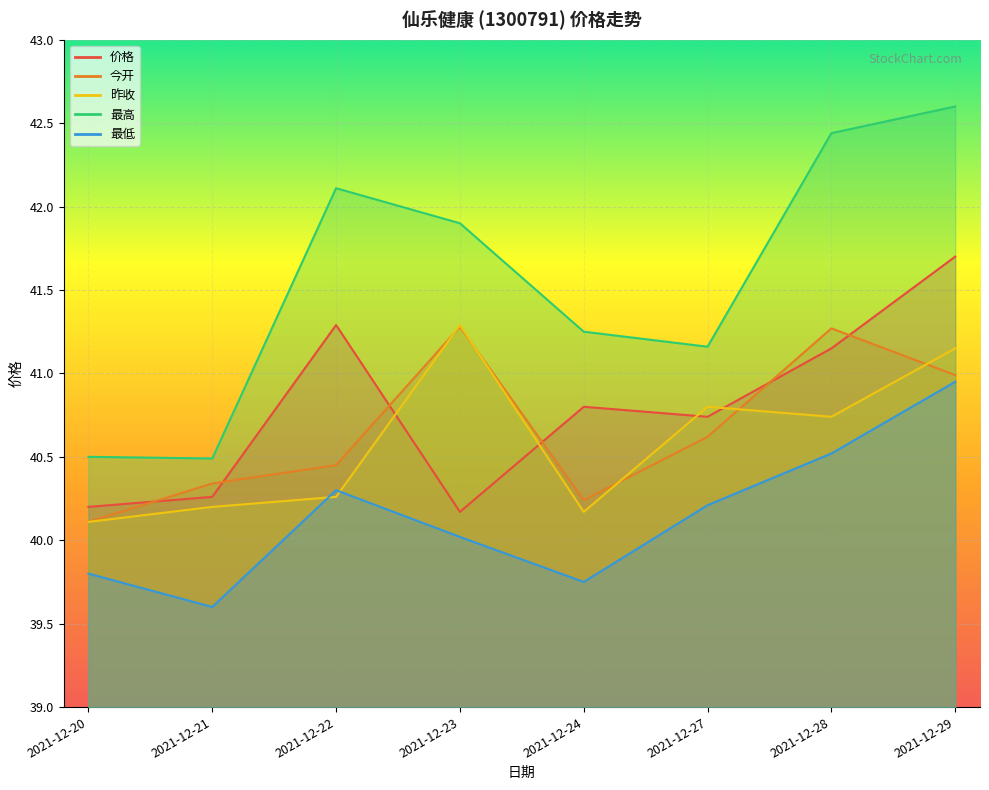

Rank the series by their maximum value, from highest to lowest.

最高, 价格, 昨收, 今开, 最低